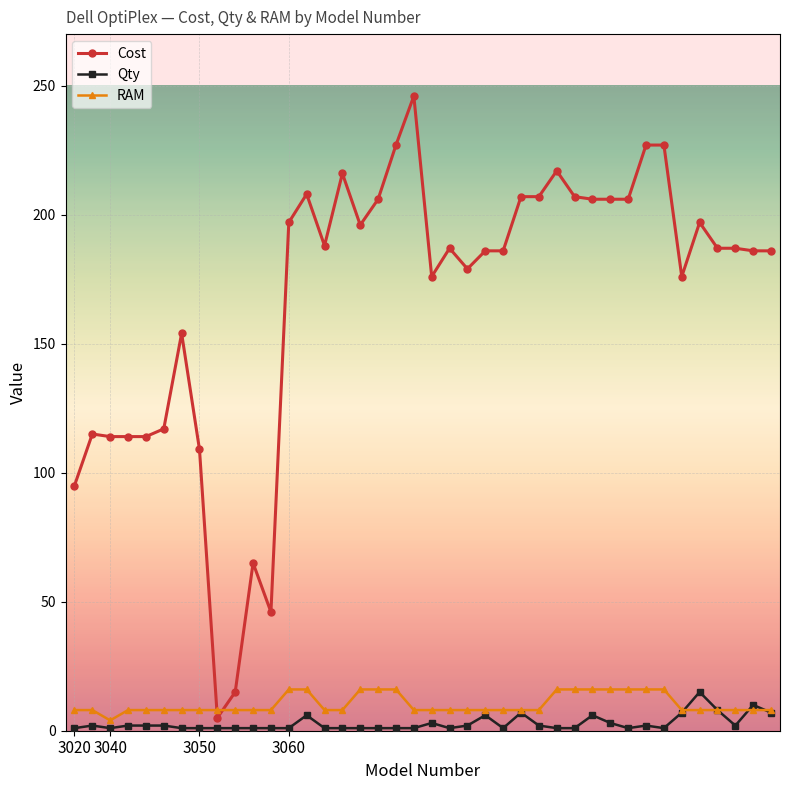

True or false: Cost has more than 2 interior local peaks.

True